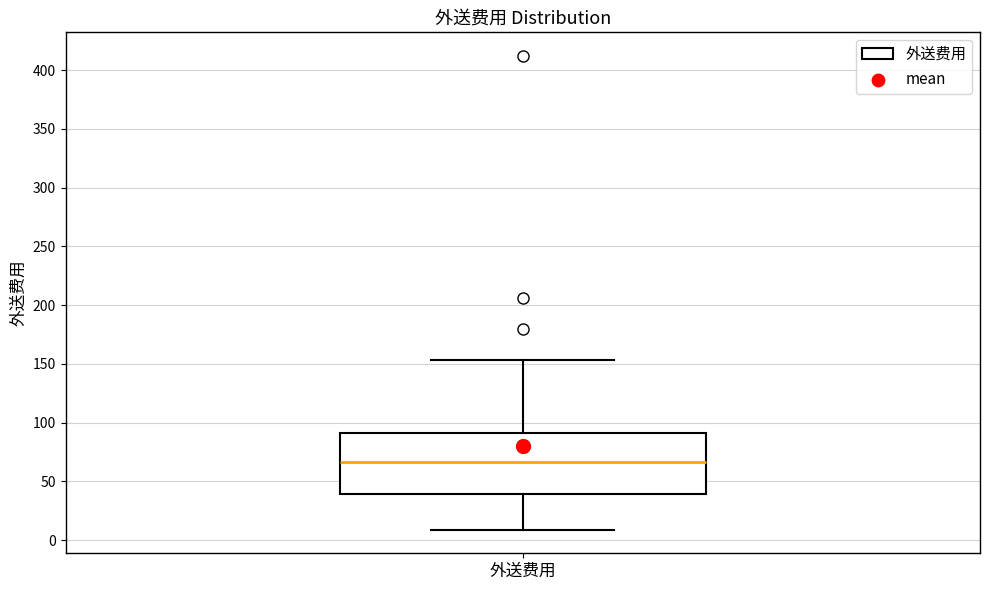

Where does the median line of the box for 外送费用 sit on the y-axis? The values are not printed on the chart, so give them approximately, as read against the axis.

65